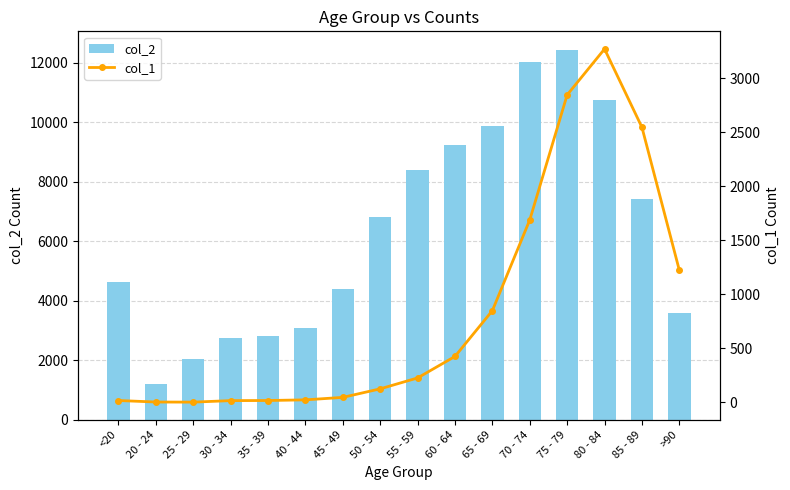

What are all the series names shown in the legend?

col_2, col_1